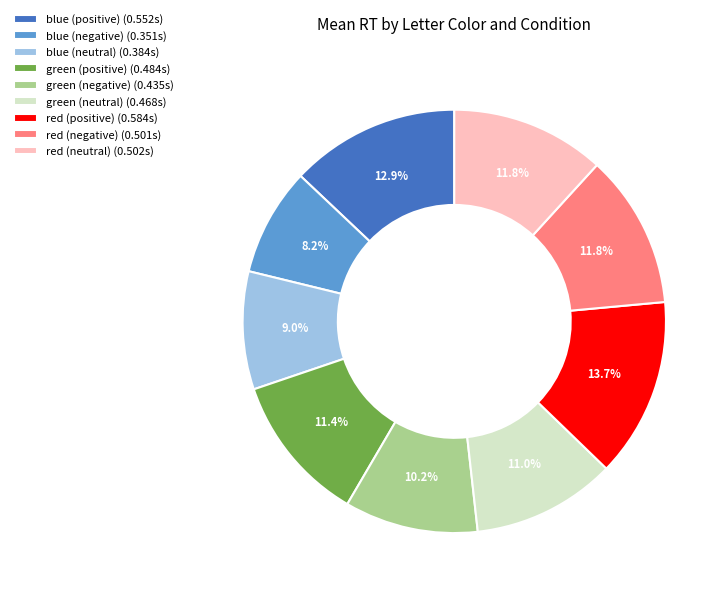

What percentage is NOT represented by green (positive) (0.484s)?

88.6%